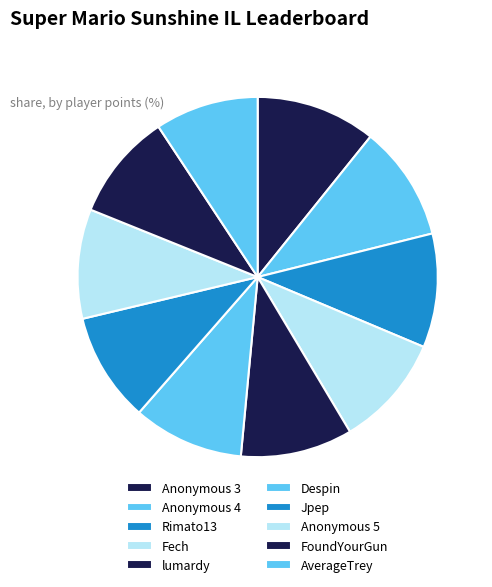

True or false: Jpep accounts for 10% of the total.

True